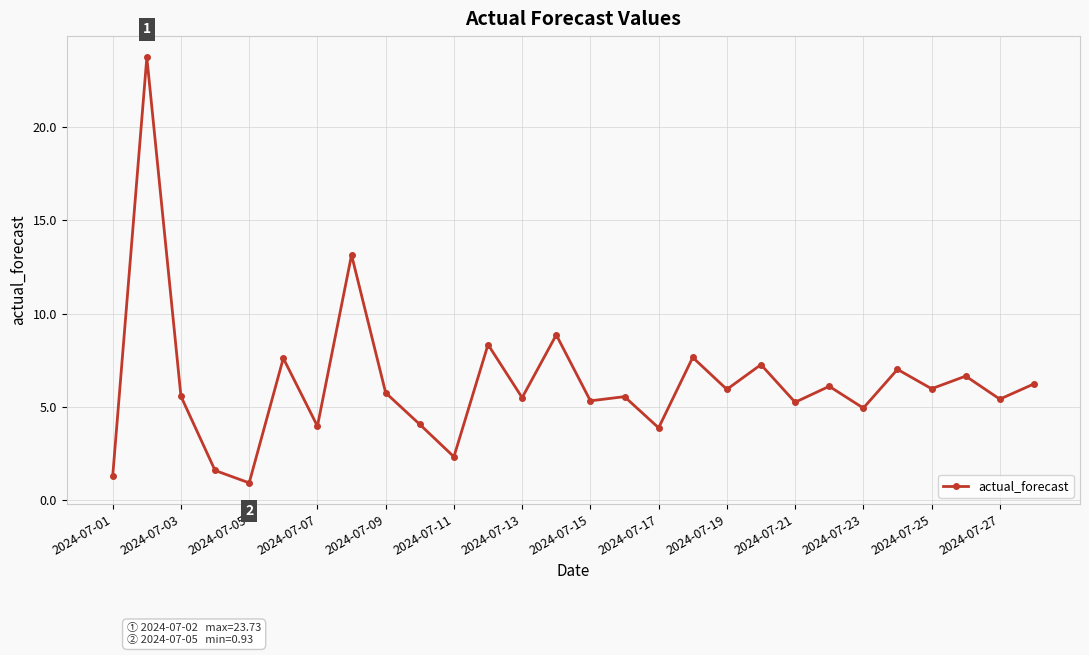

What is the maximum value shown in the chart?

23.7